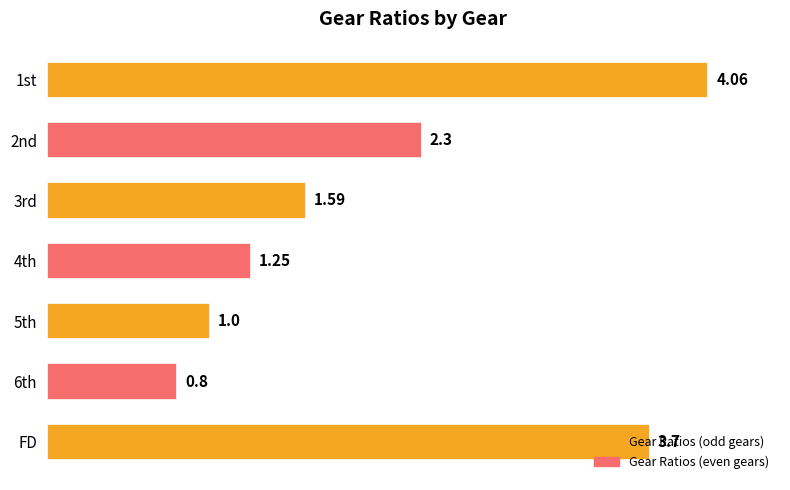

What is the sum of all values?

14.7